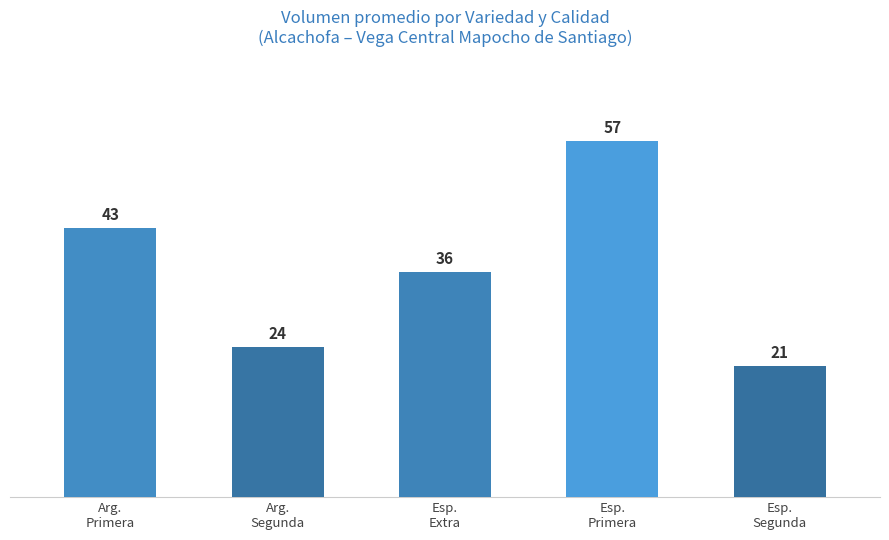

What is the average value?

36